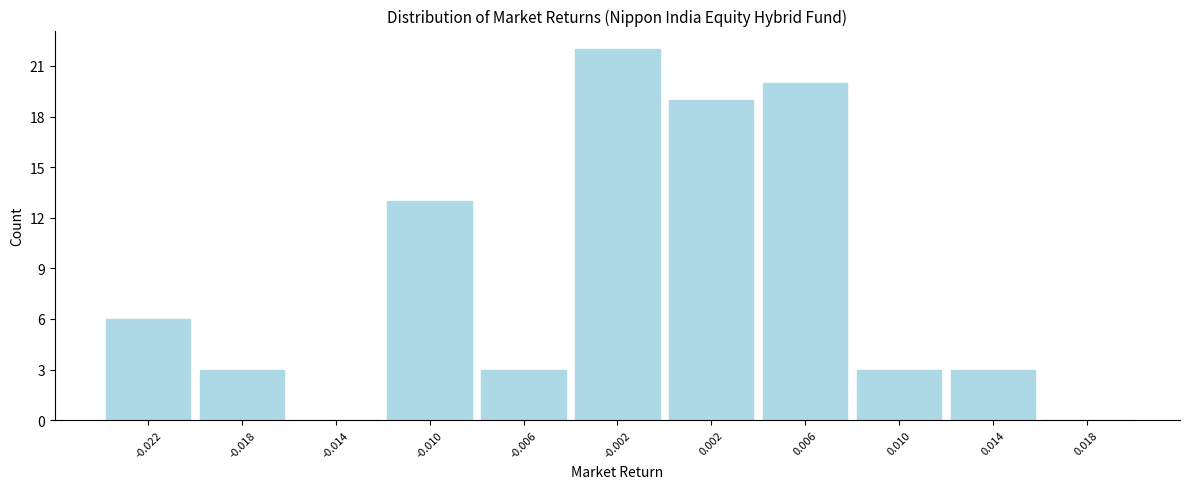

Reading left to right, what are all the values shown in this chart?

-0.022=6	-0.018=3	-0.014=0	-0.010=13	-0.006=3	-0.002=22	0.002=19	0.006=20	0.010=3	0.014=3	0.018=0